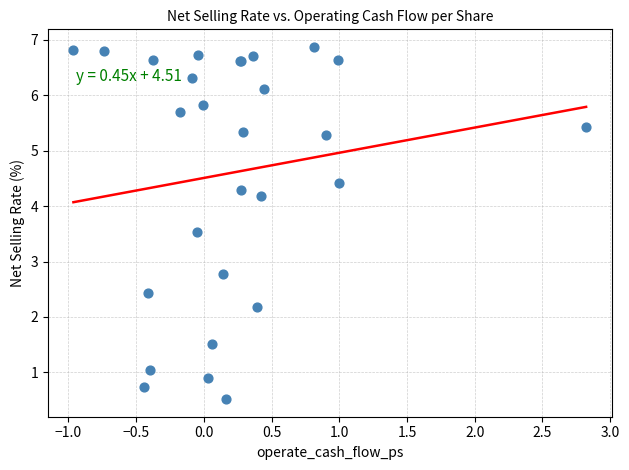

What Y value in the scatter plot is closest to 3?

2.8